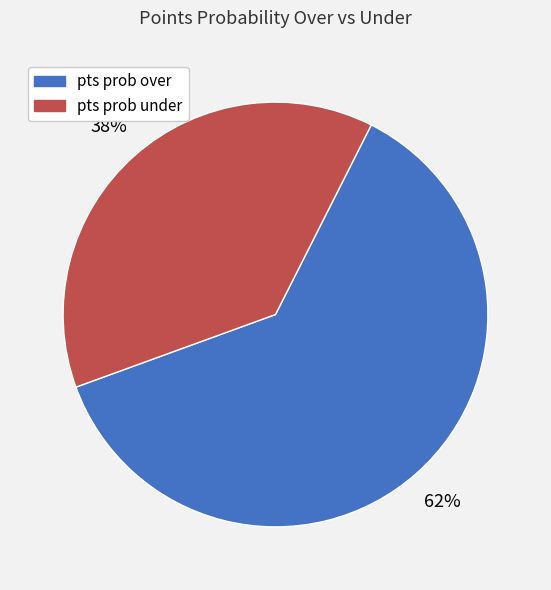

To the nearest percent, what portion does pts prob under represent?

38%